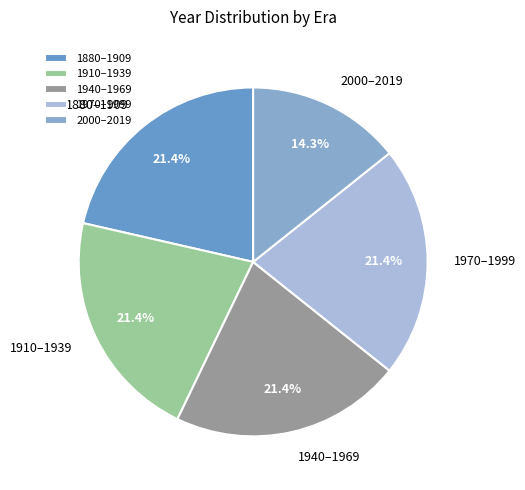

What is the ratio of the value at 1940–1969 to the value at 1970–1999?

1.0